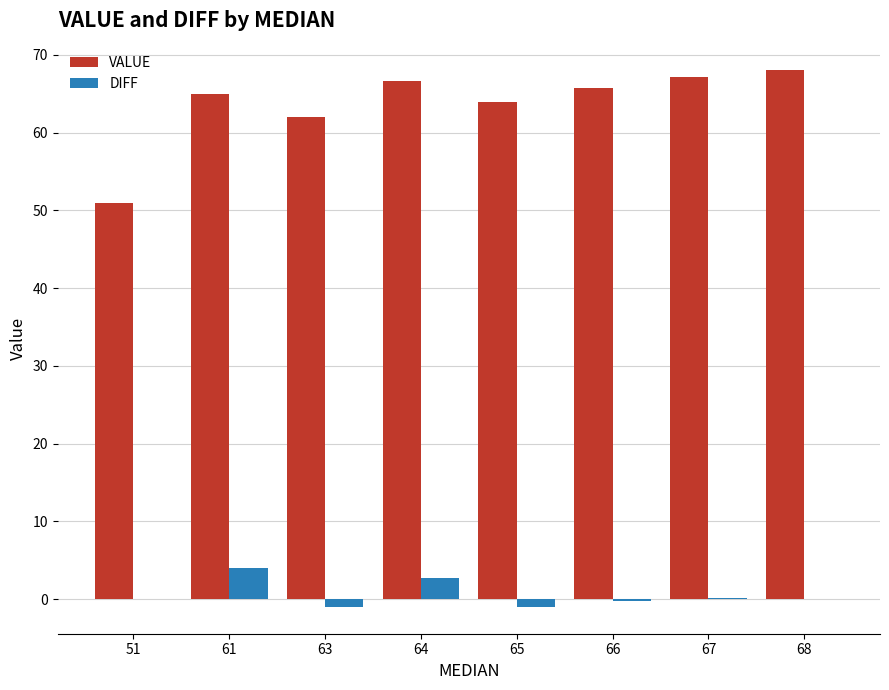

What is the highest value of the VALUE series?

68.0